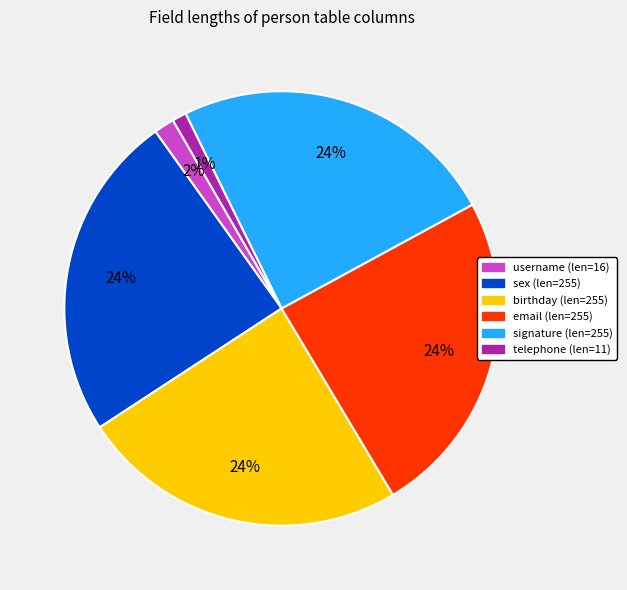

Is sex the majority of the pie?

No